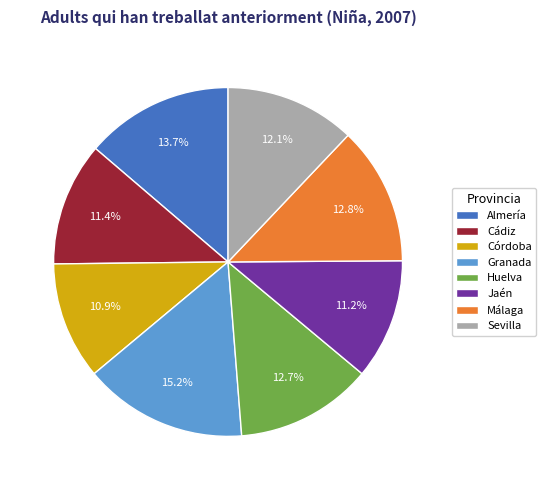

Combined, what portion of the pie is Huelva and Granada?

27.9%